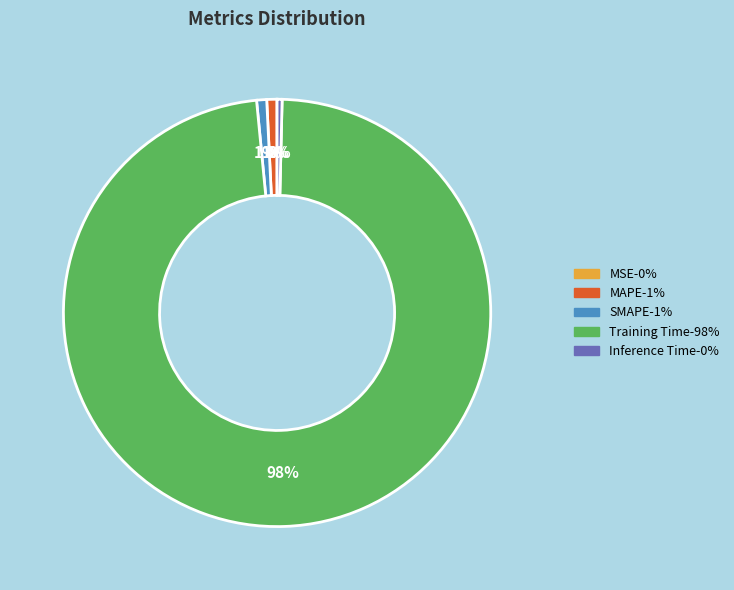

Is Training Time the majority of the pie?

Yes